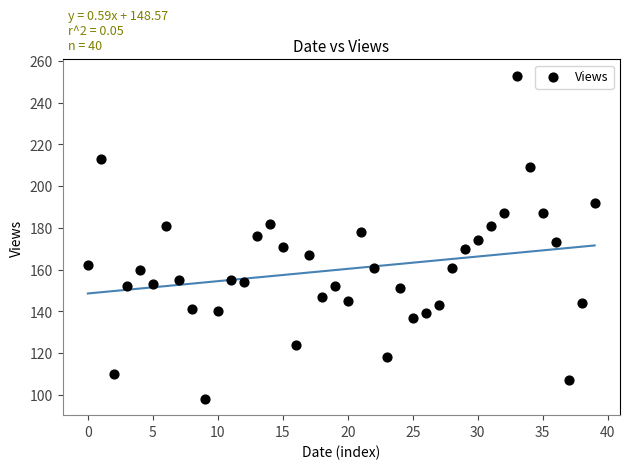

What is the range of Y values (max minus min)?

155